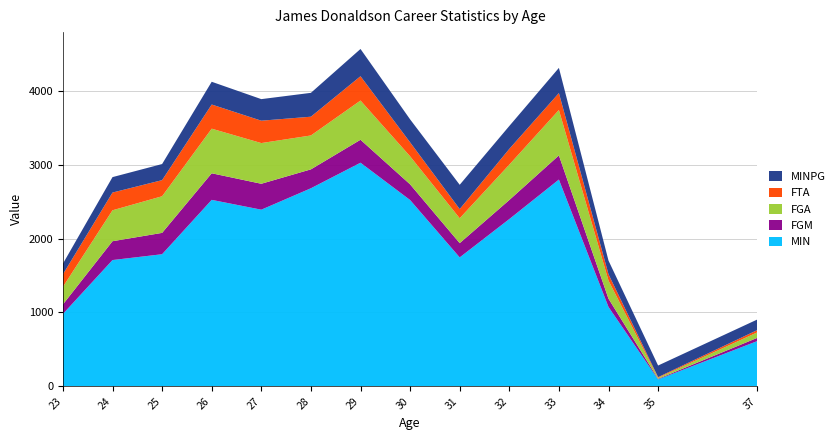

Reading left to right, list all the values displayed in this chart.

MIN: 23=980	24=1710	25=1789	26=2525	27=2392	28=2682	29=3028	30=2523	31=1746	32=2265	33=2800	34=1075	35=94	37=613
FGM: 23=129	24=255	25=289	26=360	27=351	28=256	29=311	30=212	31=193	32=258	33=327	34=112	35=8	37=44
FGA: 23=238	24=419	25=496	26=604	27=551	28=459	29=531	30=380	31=337	32=479	33=615	34=245	35=14	37=74
FTA: 23=170	24=240	25=218	26=327	27=303	28=254	29=329	30=189	31=124	32=213	33=229	34=86	35=9	37=31
MINPG: 23=144	24=209	25=218	26=308	27=292	28=323	29=369	30=311	31=329	32=310	33=341	34=185	35=157	37=143